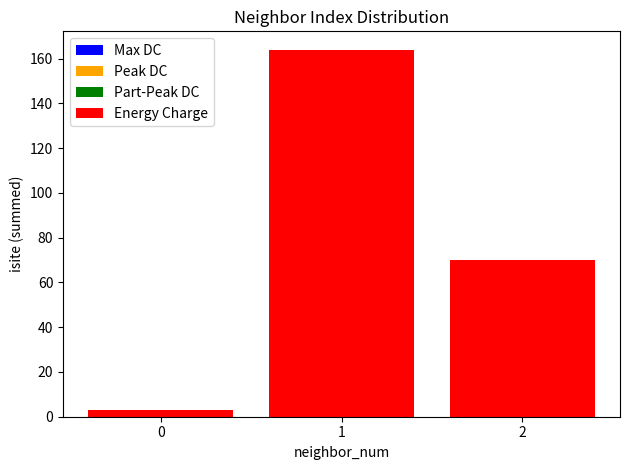

The chart shows a value of 3 at 0. True or false?

True